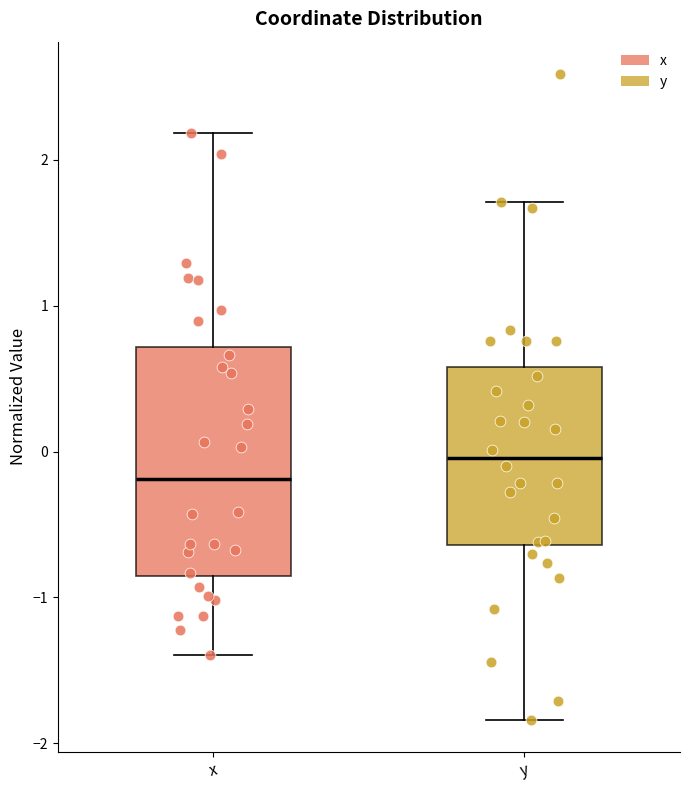

Which box has the highest median line?

y